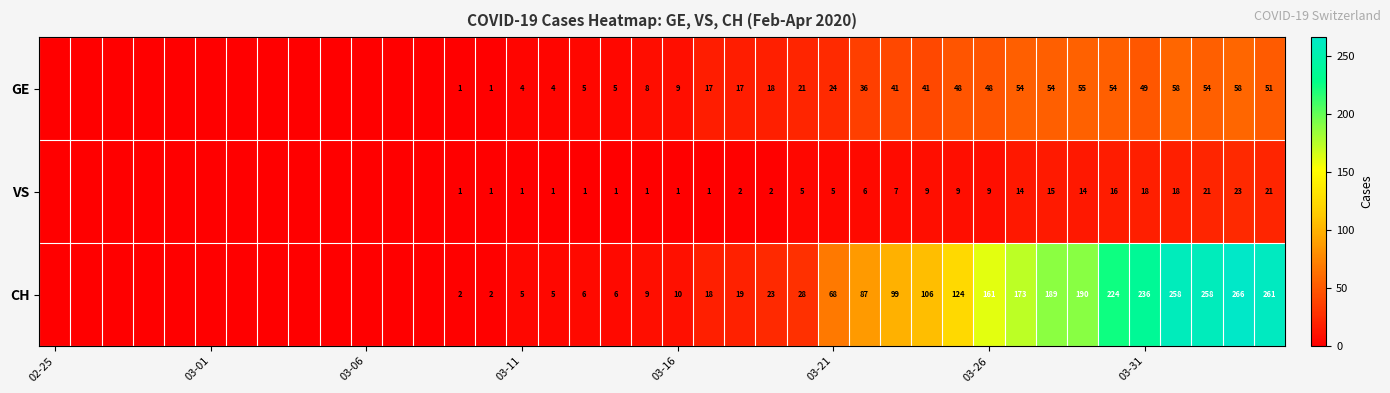

The CH series shows 161 at 03-26. True or false?

True